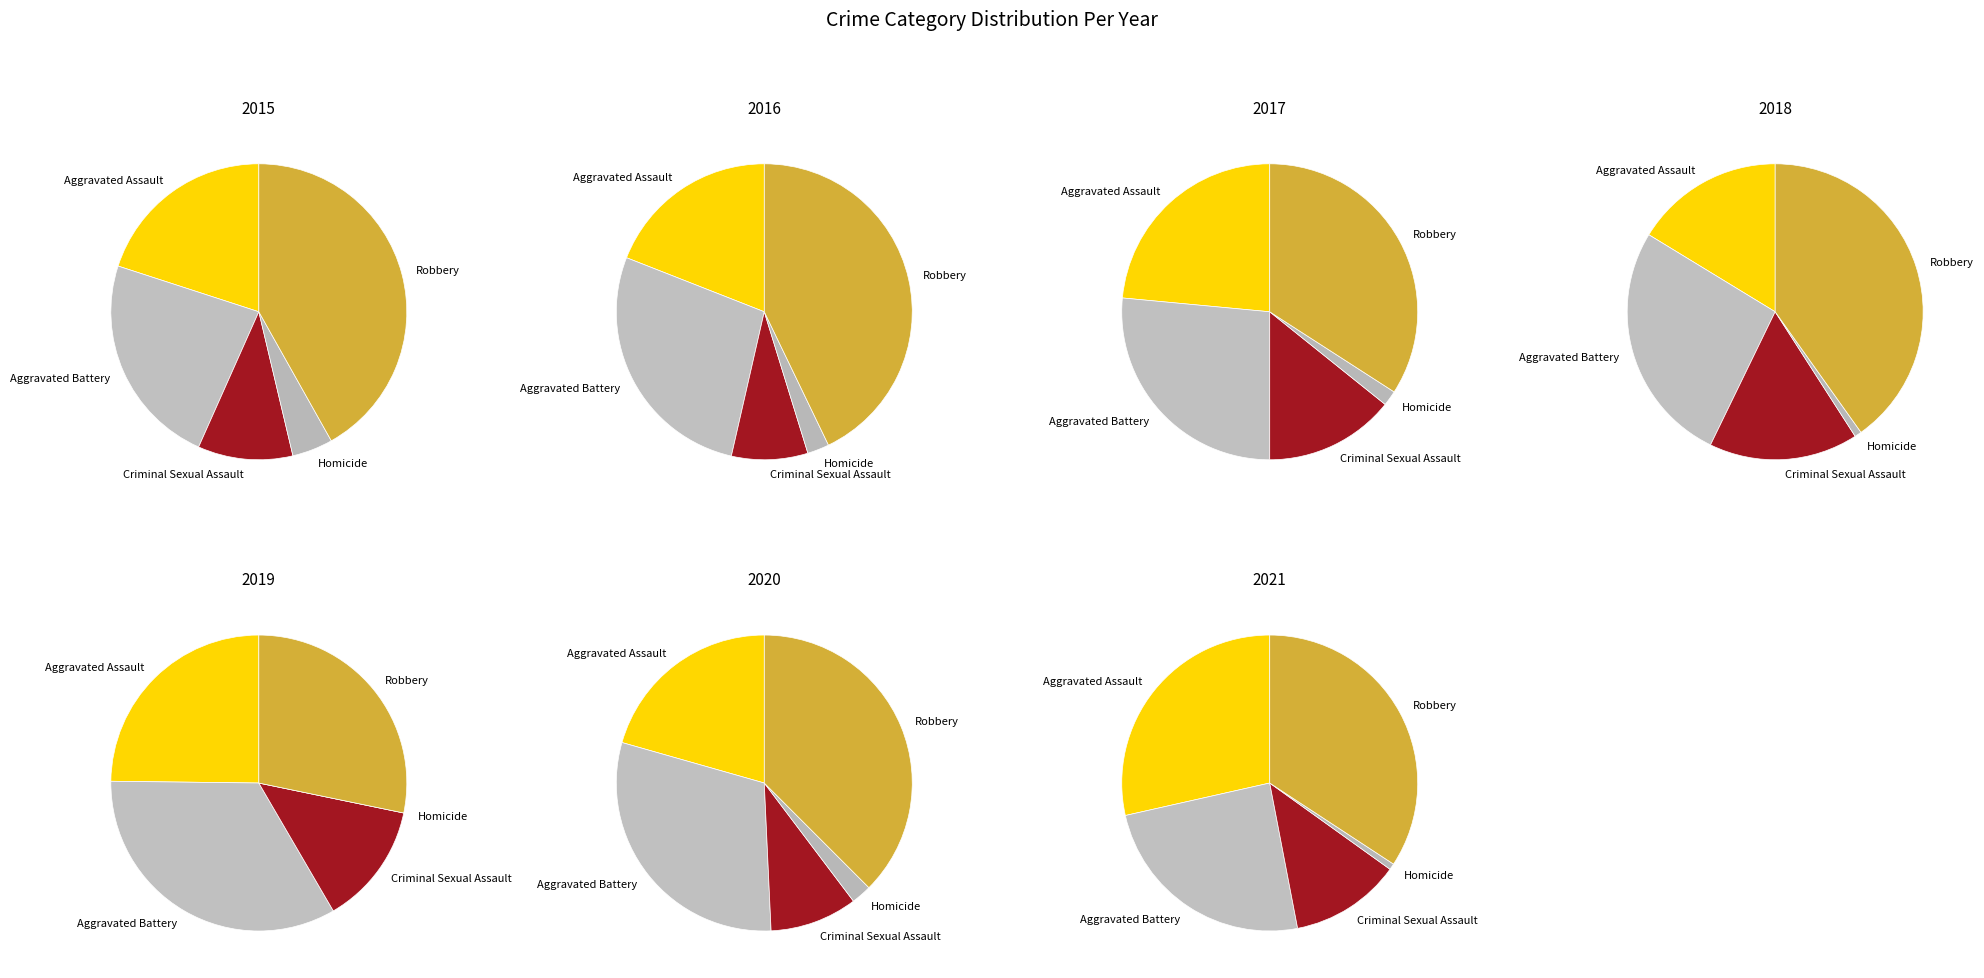

At 2019, list the series in order from smallest to largest.

Homicide, Criminal Sexual Assault, Aggravated Assault, Robbery, Aggravated Battery